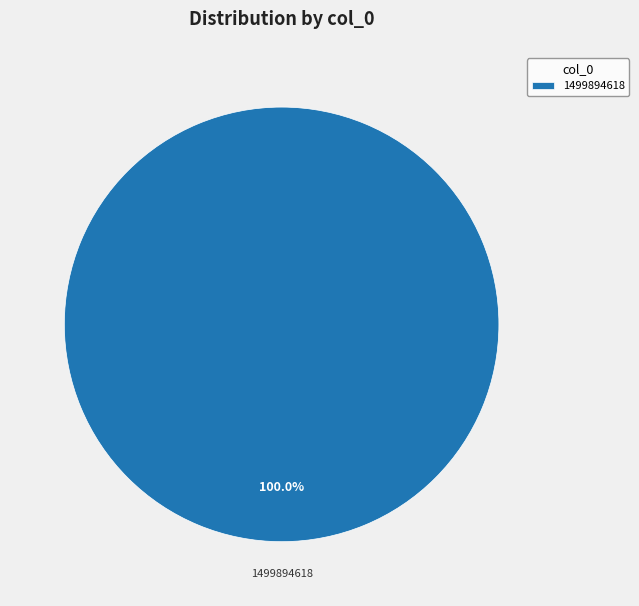

Rank the categories by value from highest to lowest.

1499894618